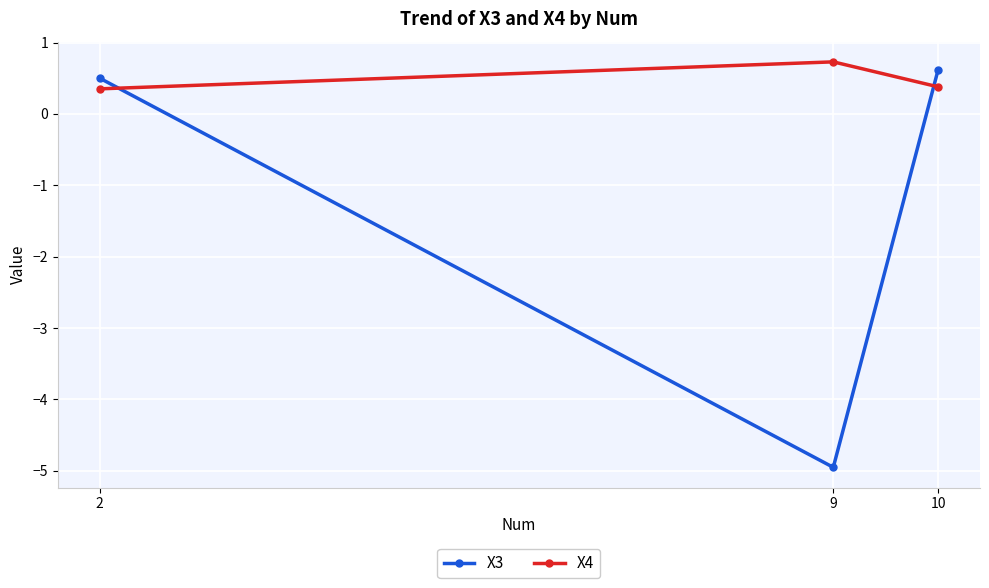

What is the value of the X4 point at the 2nd from the left?

0.7